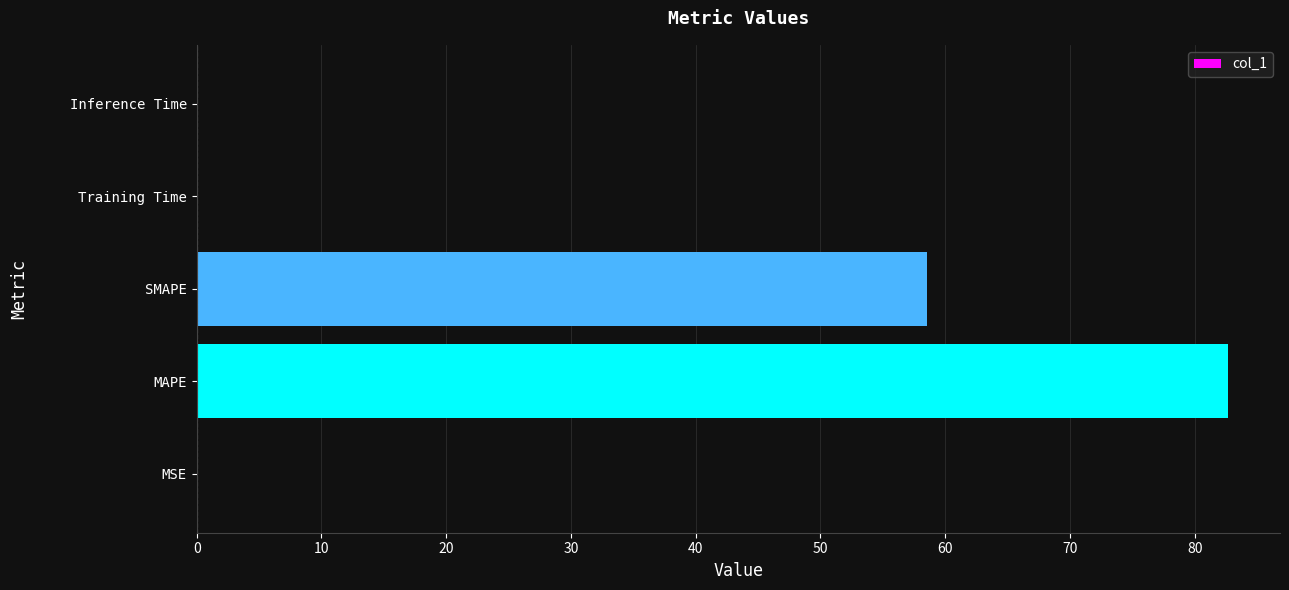

What is the approximate value at MAPE?

82.7